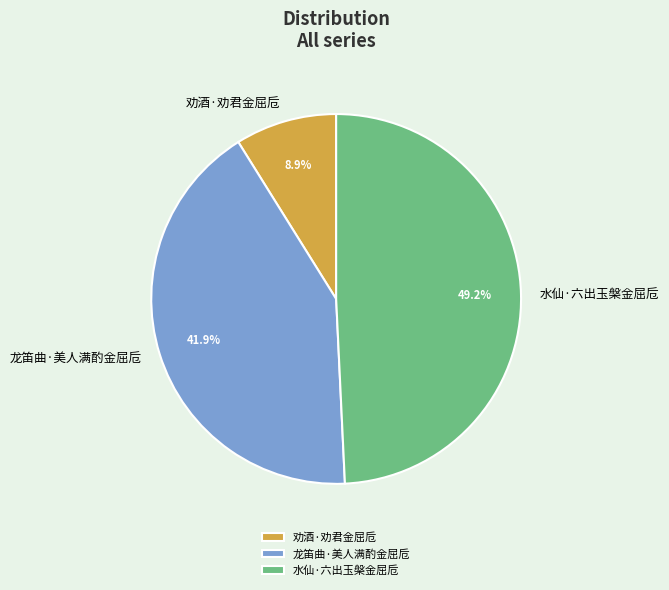

Which slice is the largest?

水仙·六出玉槃金屈卮